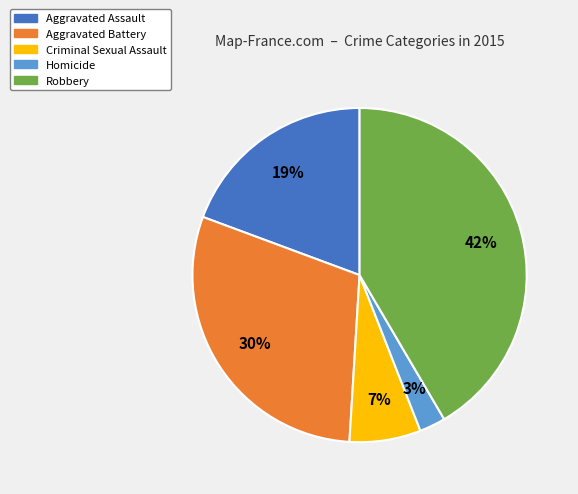

What is the largest slice in the pie chart?

Robbery